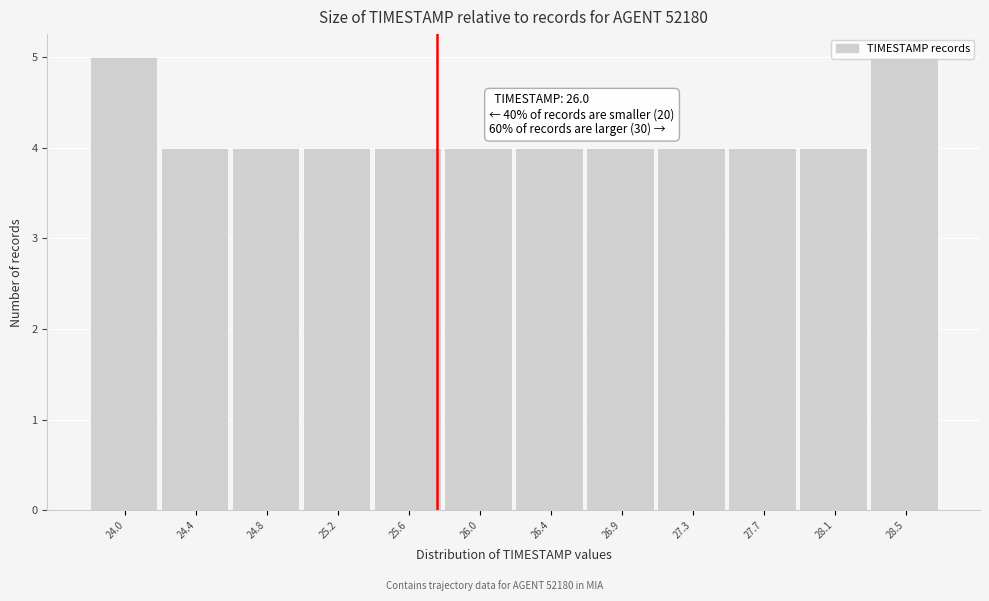

What is the smallest value displayed?

4